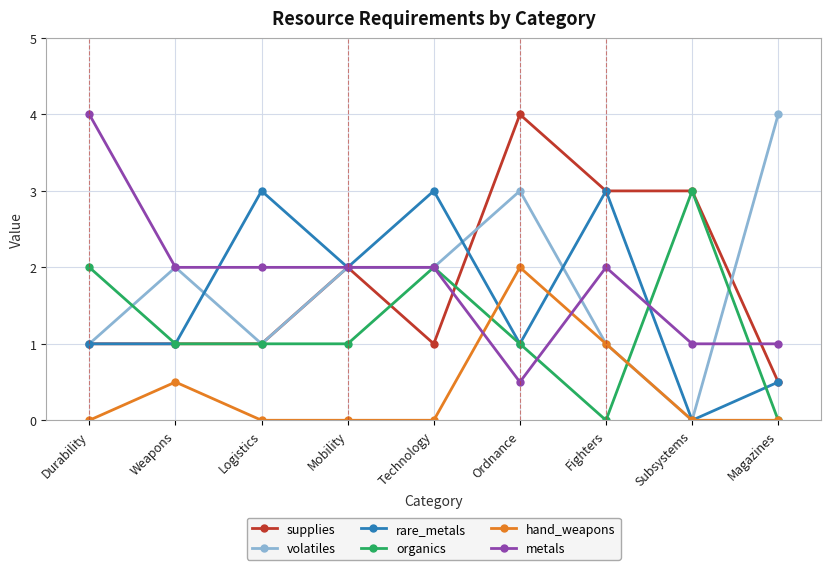

What is the difference between the highest and lowest values at Subsystems?

3.0